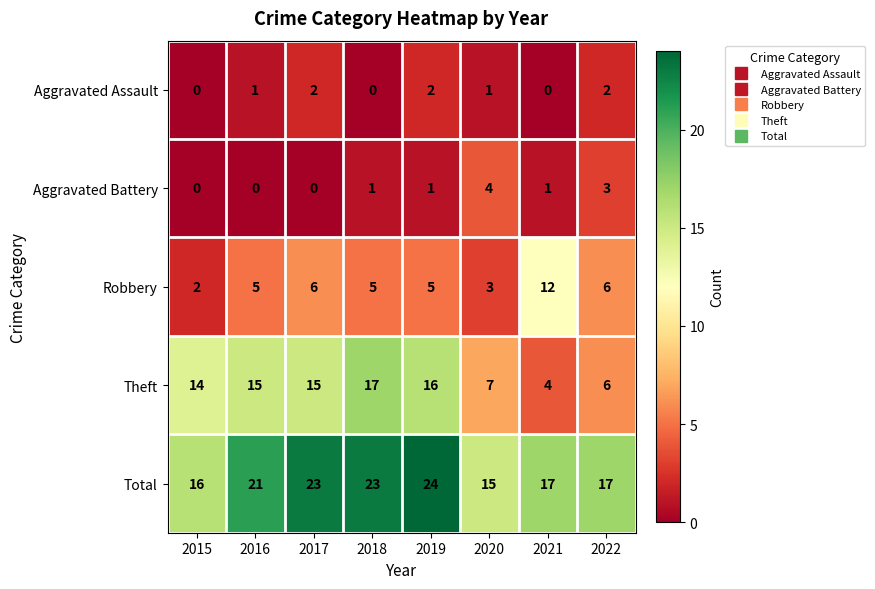

Read the Robbery value at 2018, to the nearest 5.

5